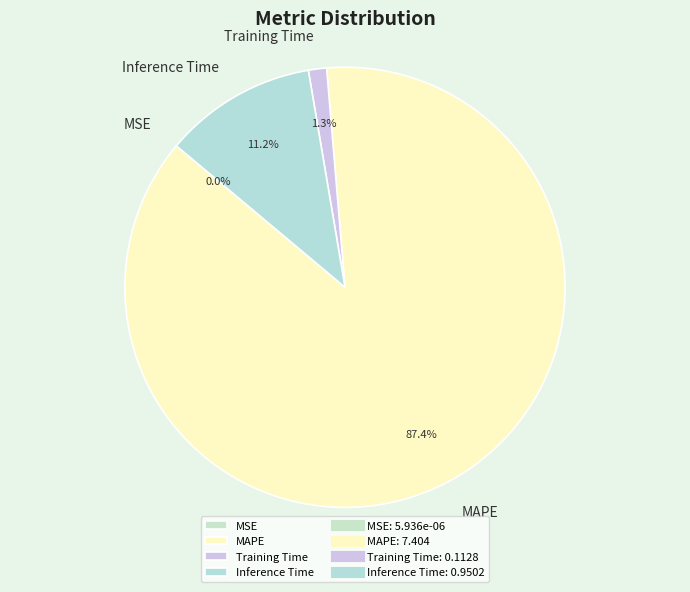

Does Training Time represent more than half of the total?

No